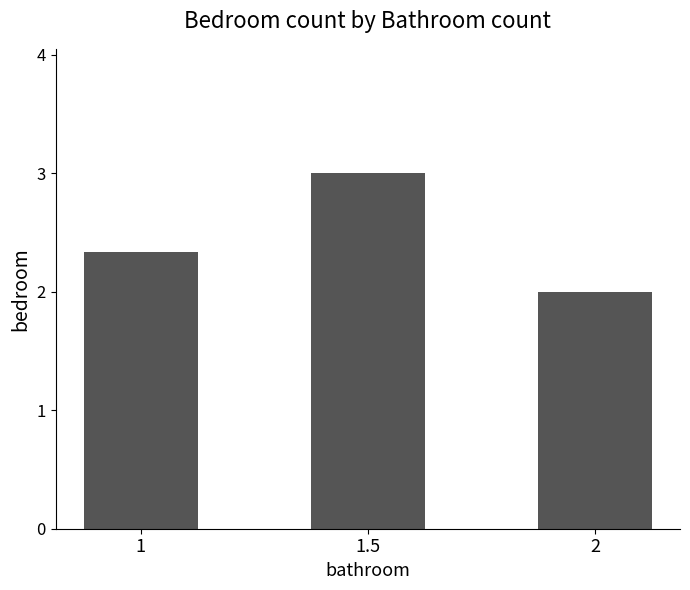

The value at 1 is 2.3. True or false?

True